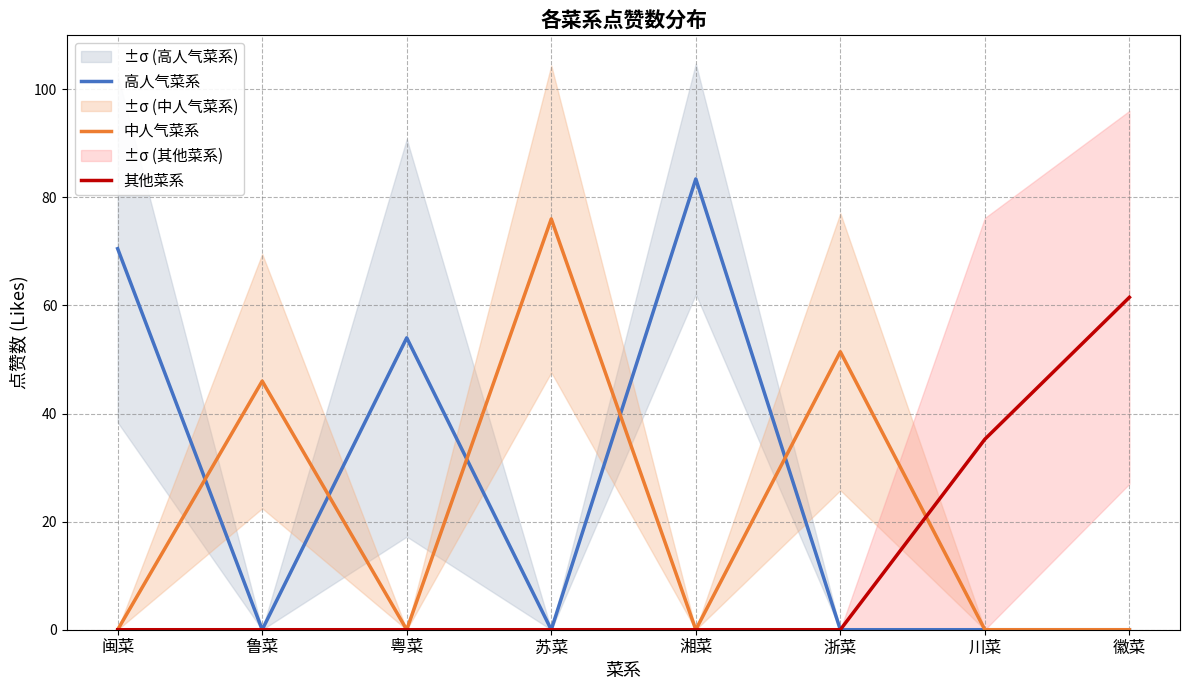

List the series in order of their peak value, lowest first.

其他菜系, 中人气菜系, 高人气菜系